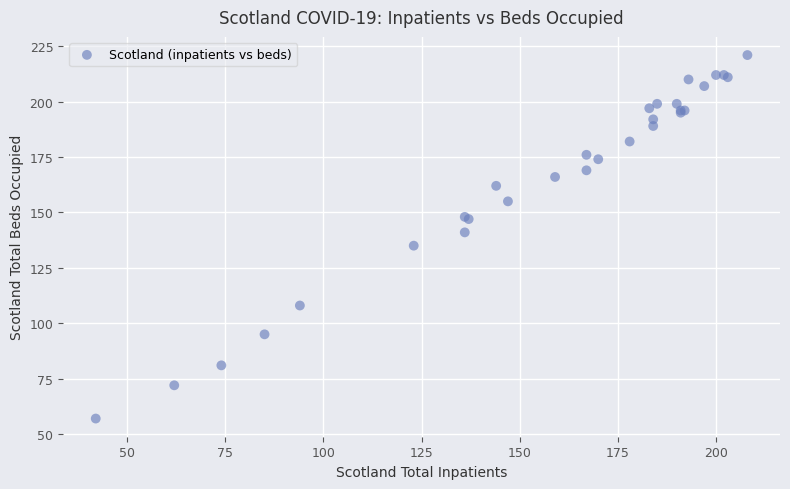

What Y value in the scatter plot is closest to 139?

141